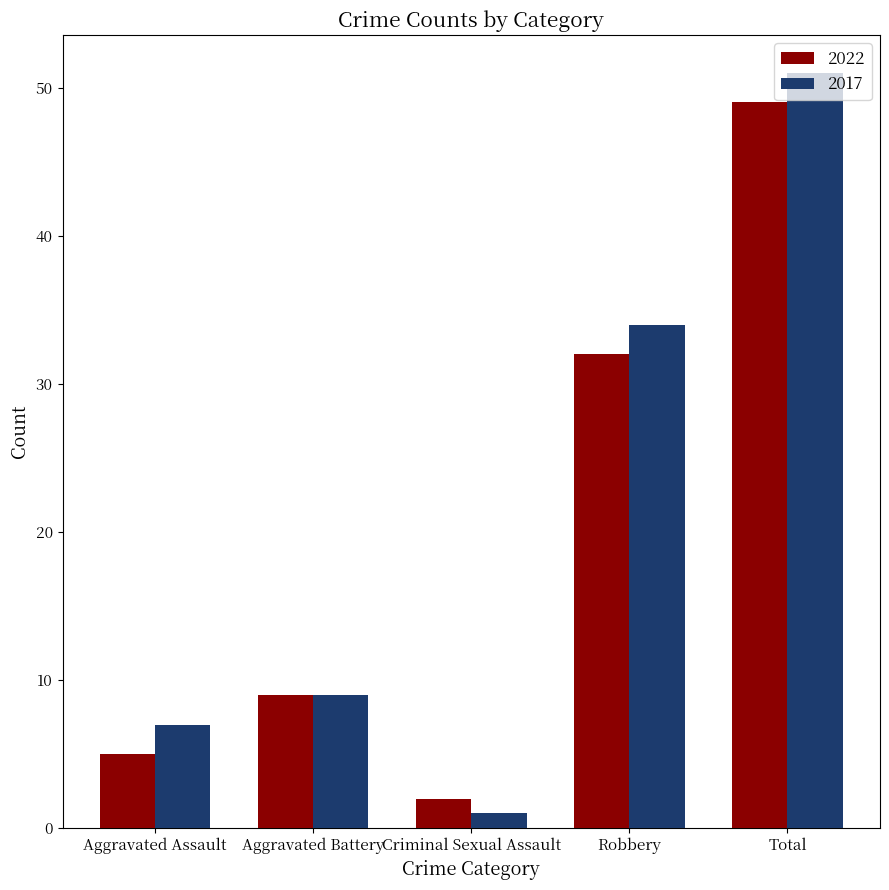

Reading left to right, list all the values displayed in this chart.

2022: Aggravated Assault=5	Aggravated Battery=9	Criminal Sexual Assault=2	Robbery=32	Total=49
2017: Aggravated Assault=7	Aggravated Battery=9	Criminal Sexual Assault=1	Robbery=34	Total=51